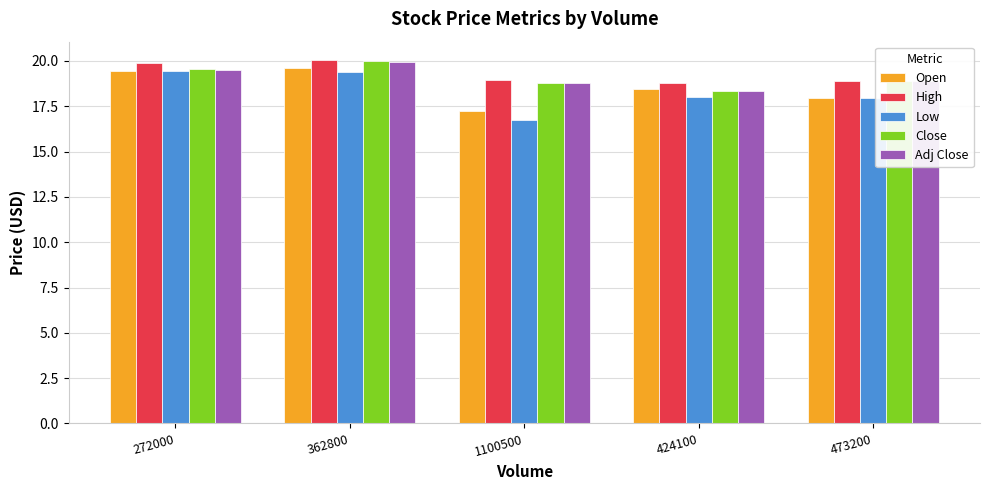

What is the value of the Adj Close bar at the 4th from the left?

18.4